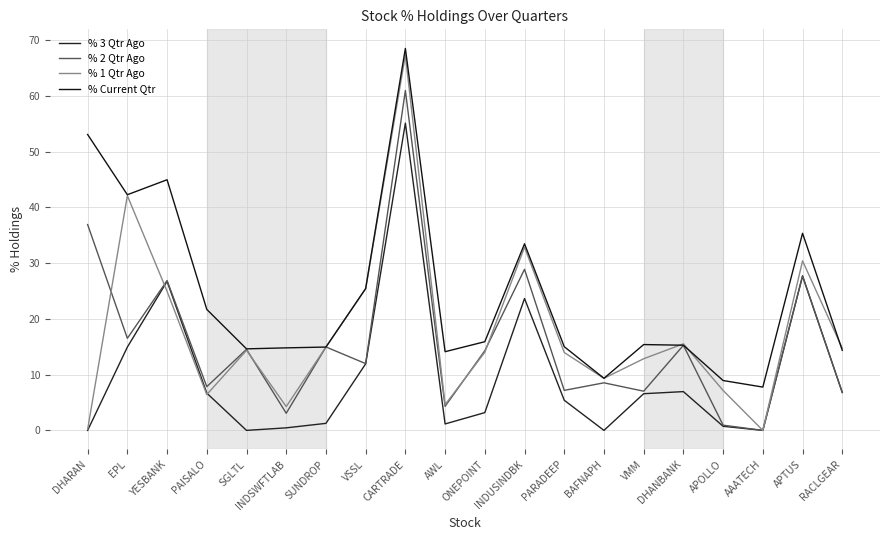

What is the total value across all series at ONEPOINT?

47.4